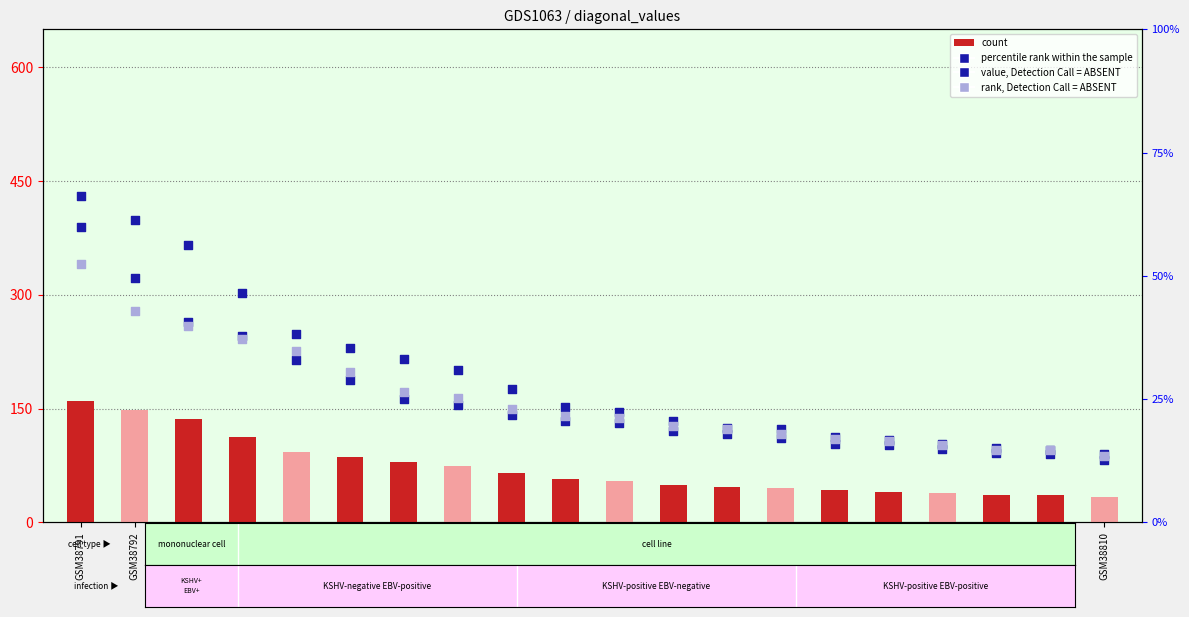

Is the value of count at GSM38804 greater than the value of value, Detection Call = ABSENT at GSM38810?

No